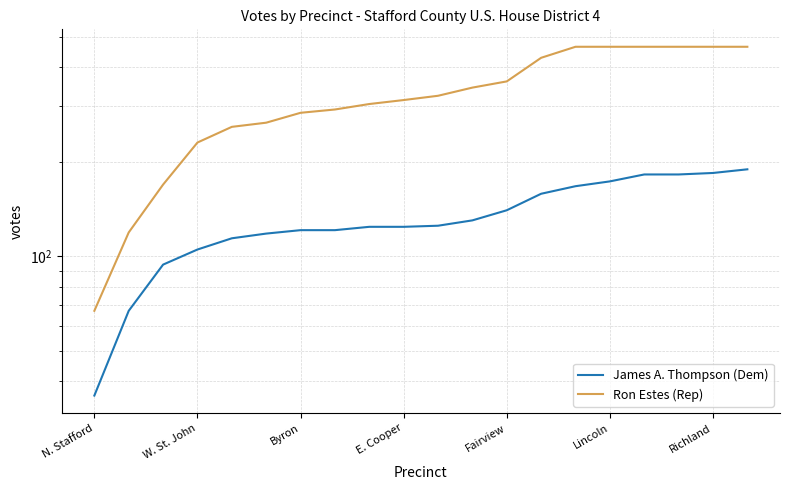

List the series in order of their overall mean, lowest first.

James A. Thompson (Dem), Ron Estes (Rep)